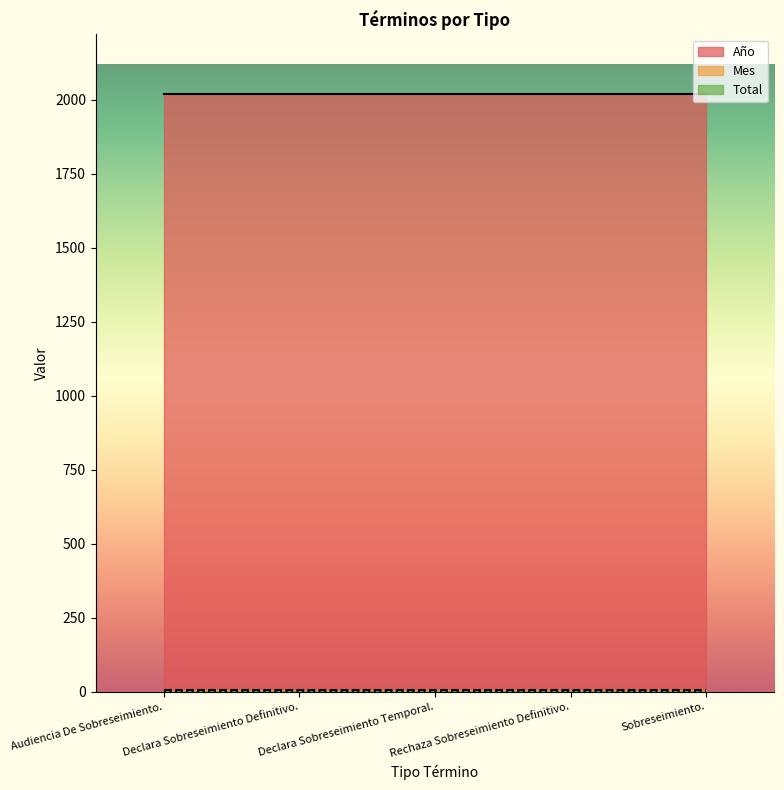

Which series changed the most between Audiencia De Sobreseimiento. and Sobreseimiento.?

Año